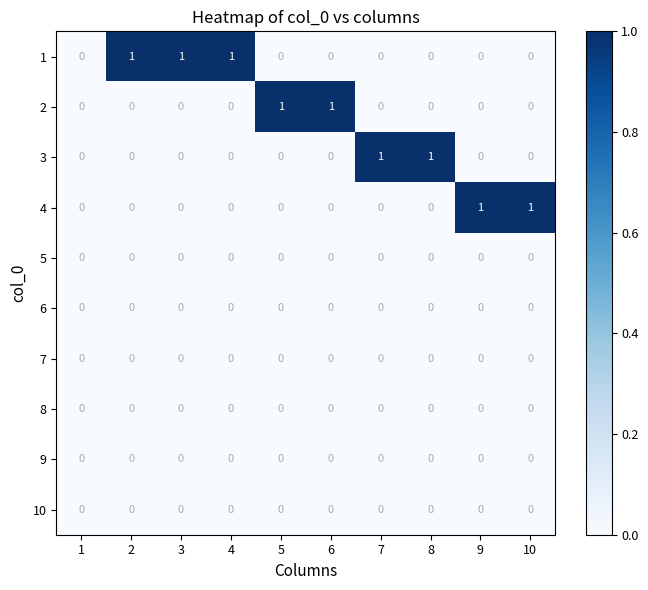

Is it true that 9 equals 0 at 9?

True